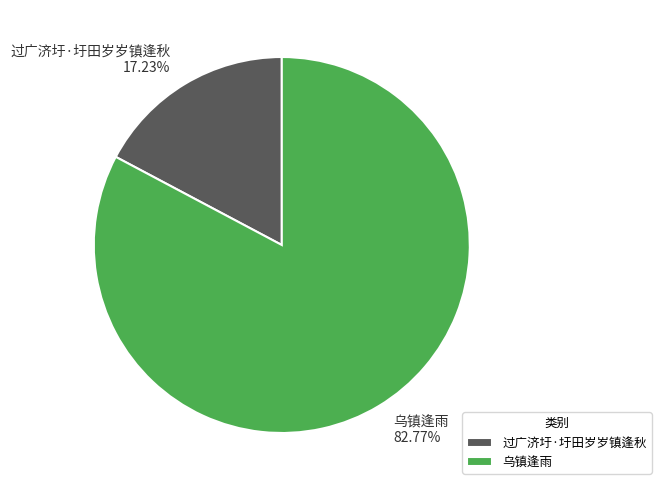

What is the total percentage of 过广济圩·圩田岁岁镇逢秋 and 乌镇逢雨?

100.0%